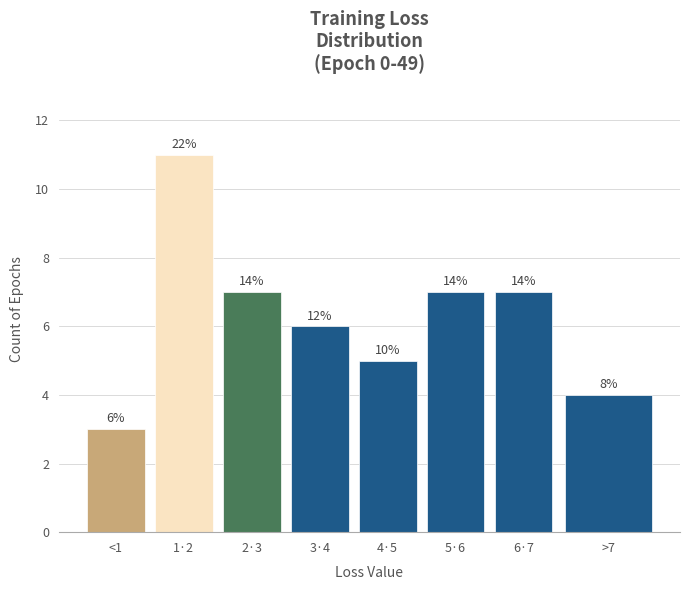

How many bars are there in total?

8